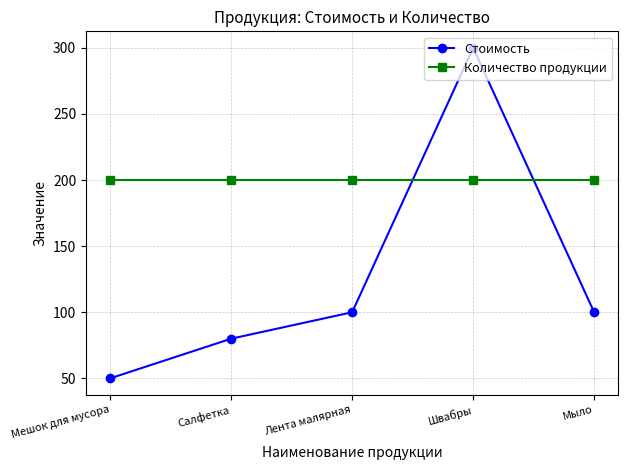

How many series are shown in this chart?

2